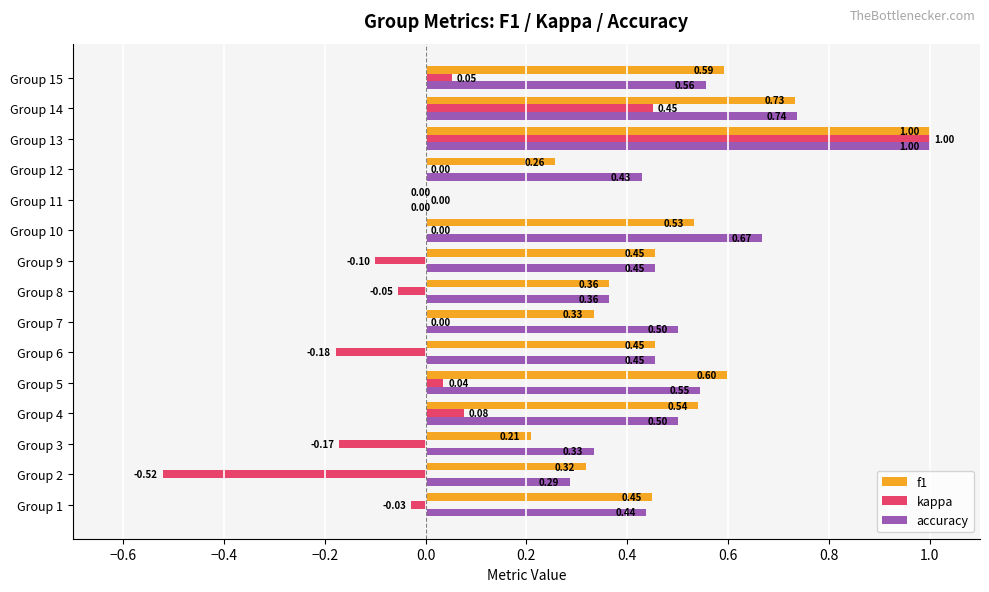

What are all the series names shown in the legend?

f1, kappa, accuracy